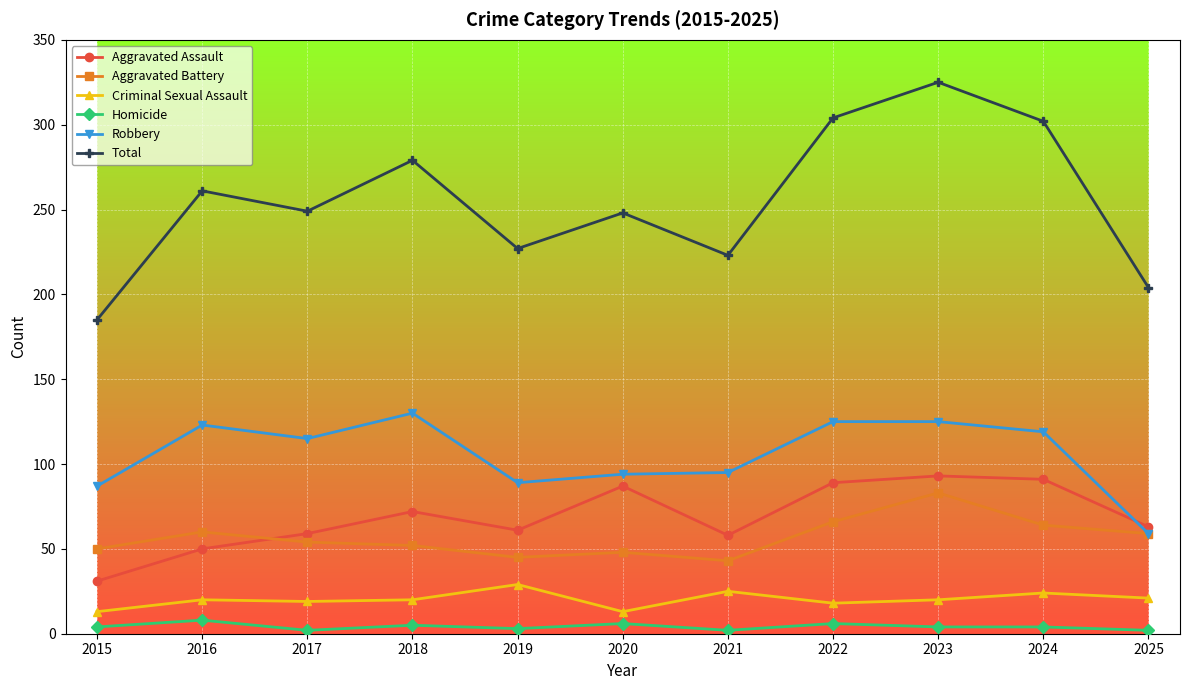

Is the value of Robbery at 2015 greater than the value of Criminal Sexual Assault at 2020?

Yes